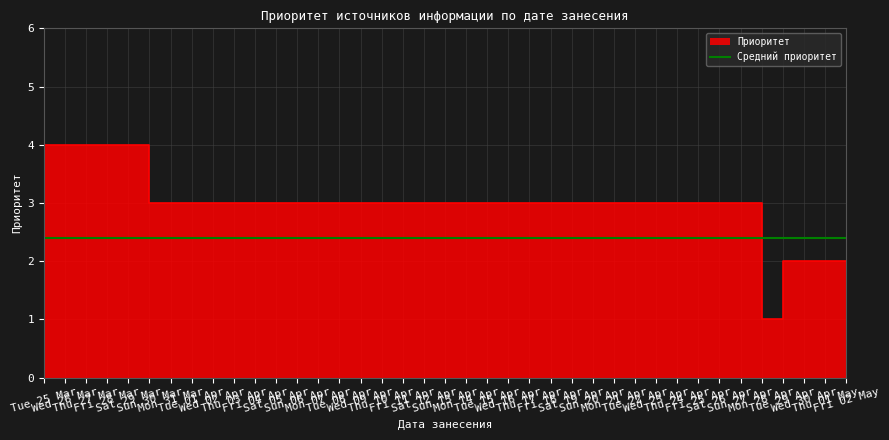

At which category does the data reach its first local valley?

Mon 28 Apr